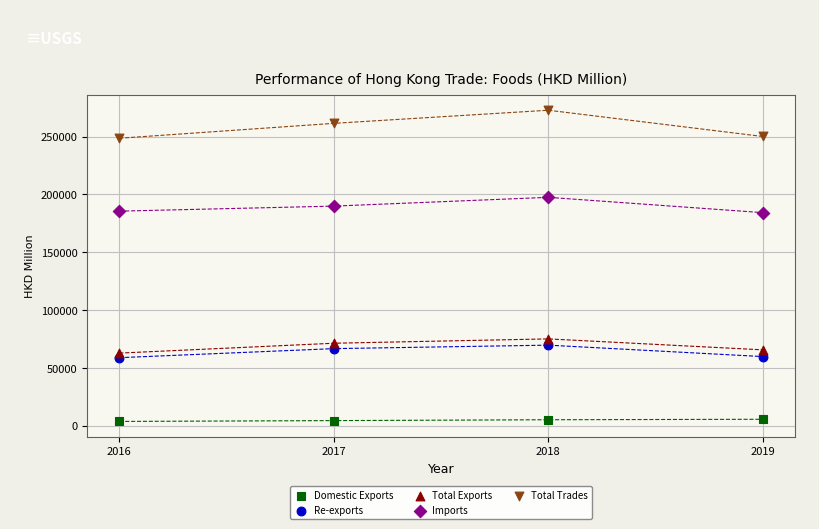

Across all data points, what is the range of X values (max minus min)?

3.0